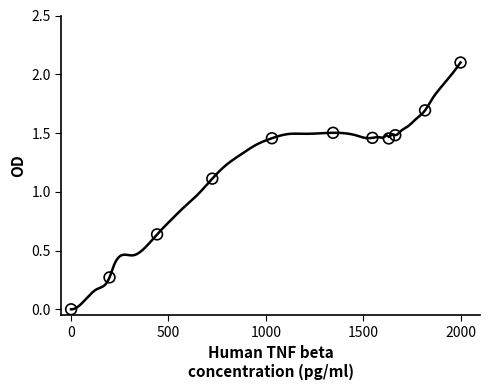

What is the range of Y values (max minus min)?

2.1